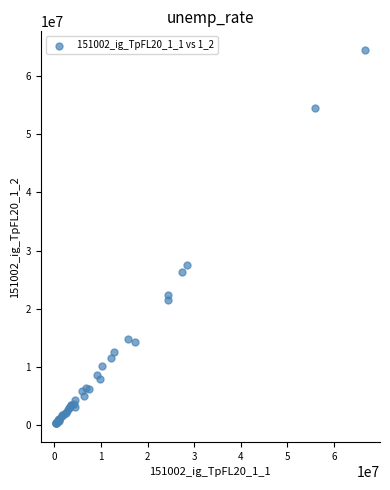

What Y value in the scatter plot is closest to 32386017?

27476972.0